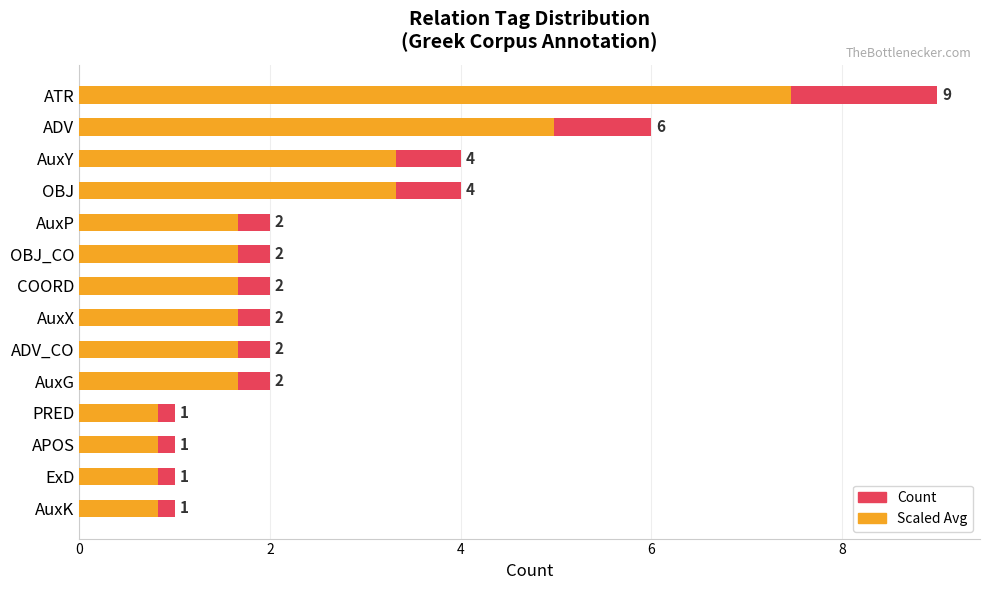

What is the minimum value shown in the chart?

0.8